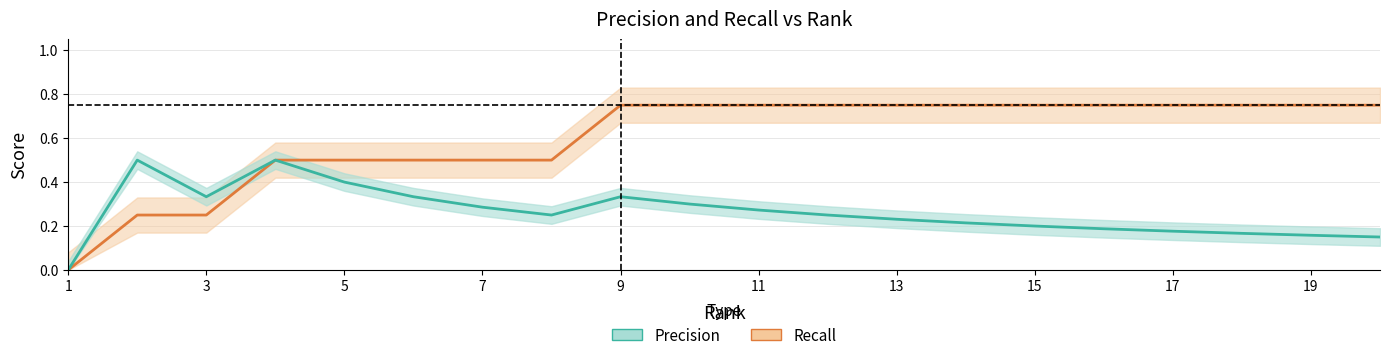

List the series in order of their peak value, lowest first.

Precision, Recall